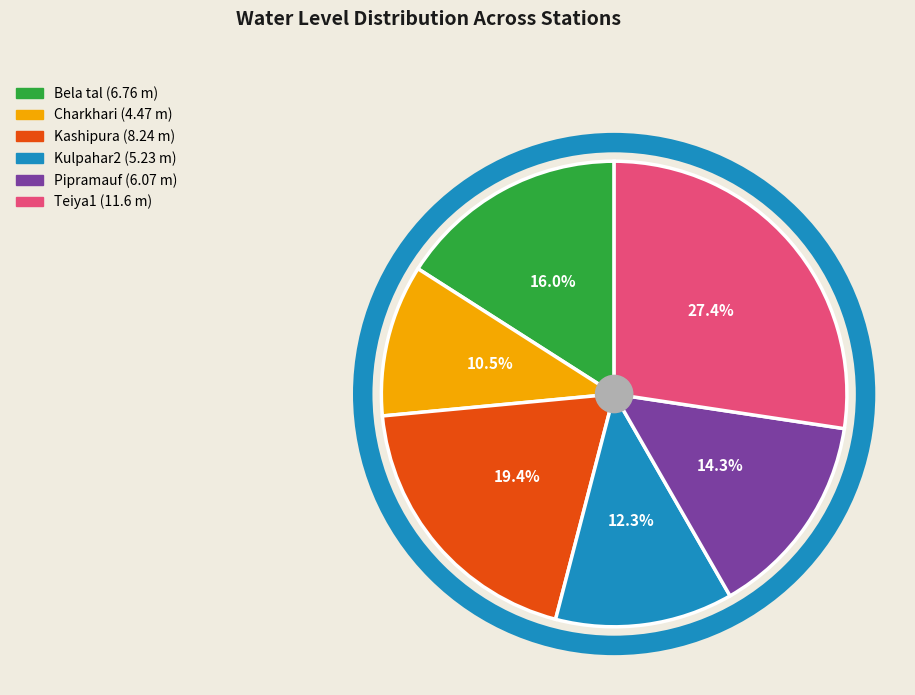

Is there a majority slice in this chart?

No